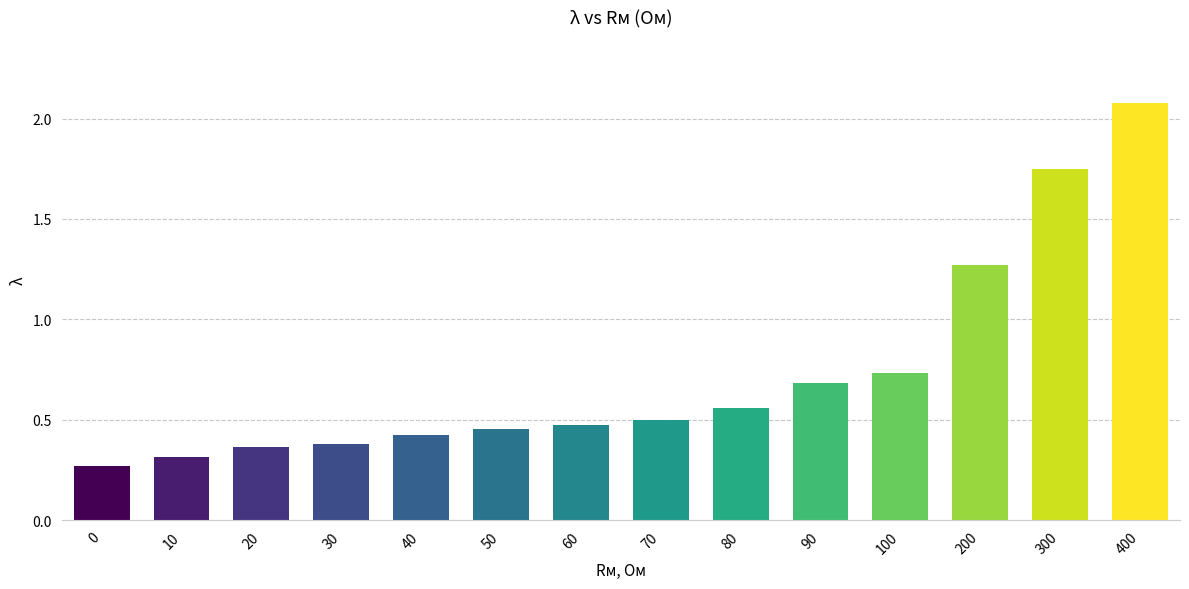

Does the chart contain any negative values?

No